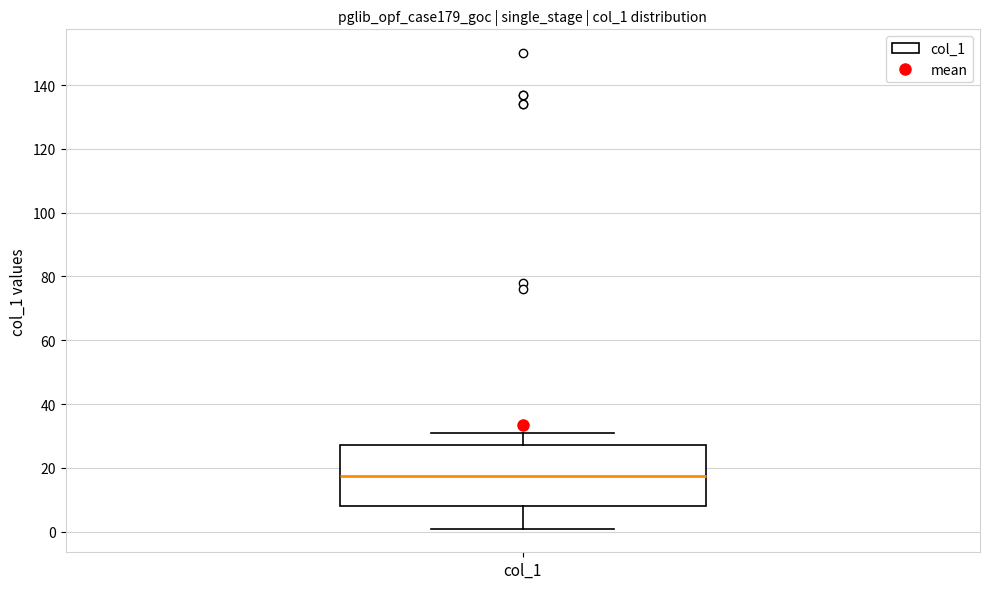

Where is the lower edge of the box for col_1 on the y-axis? The values are not printed on the chart, so give them approximately, as read against the axis.

8